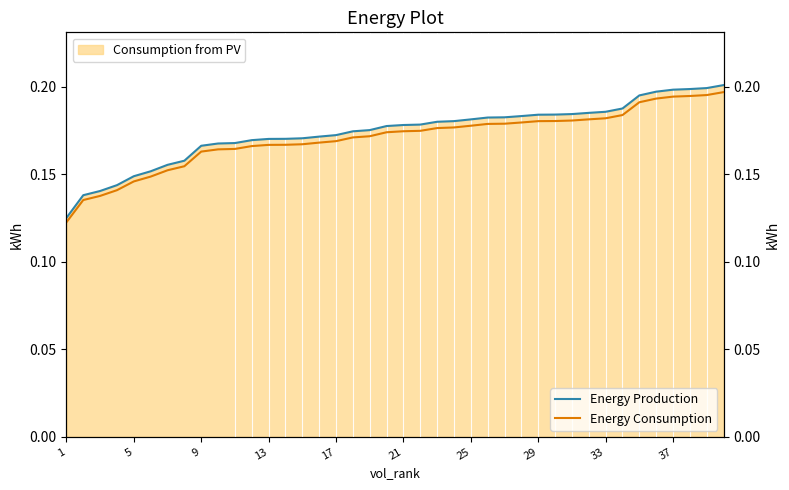

What is the sum of all Energy Consumption values?

6.8